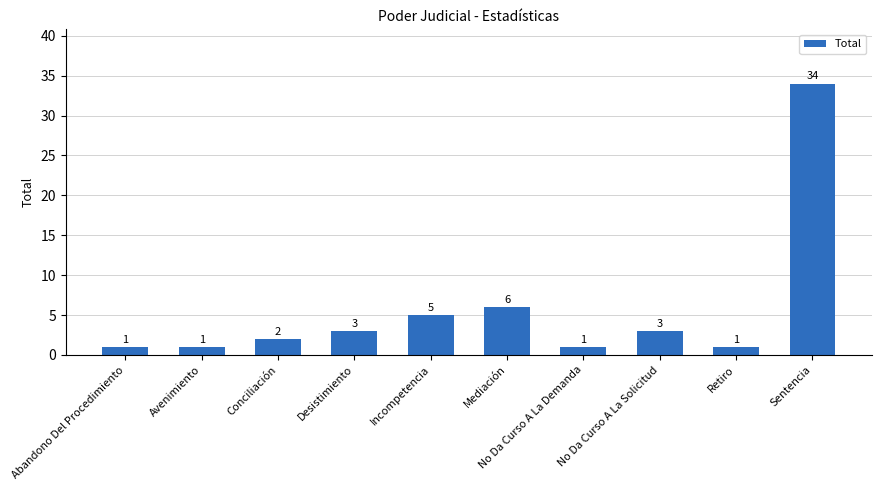

What is the value of the 7th bar from the left?

1